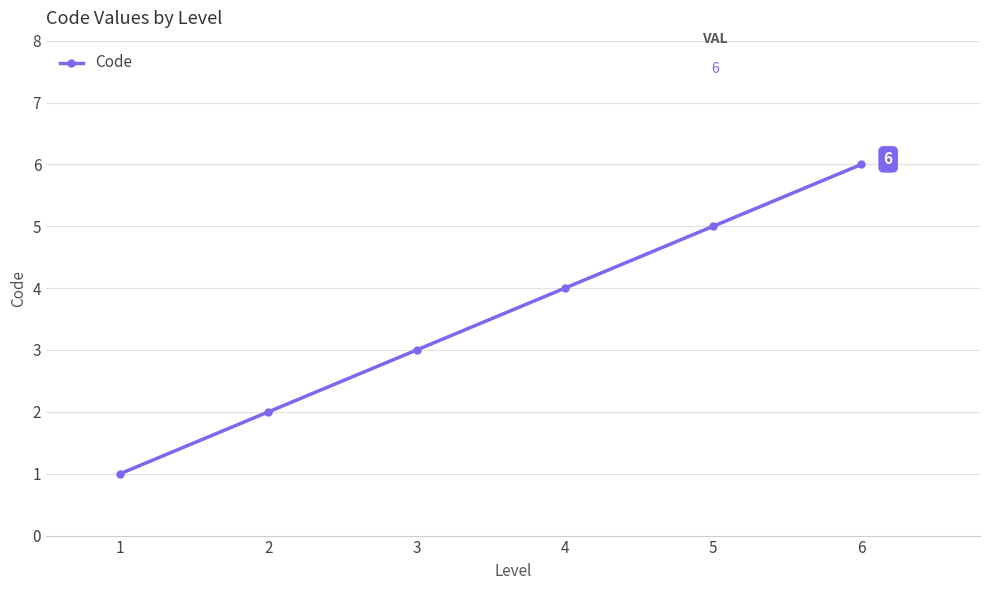

Which category has the lowest value across all series?

1